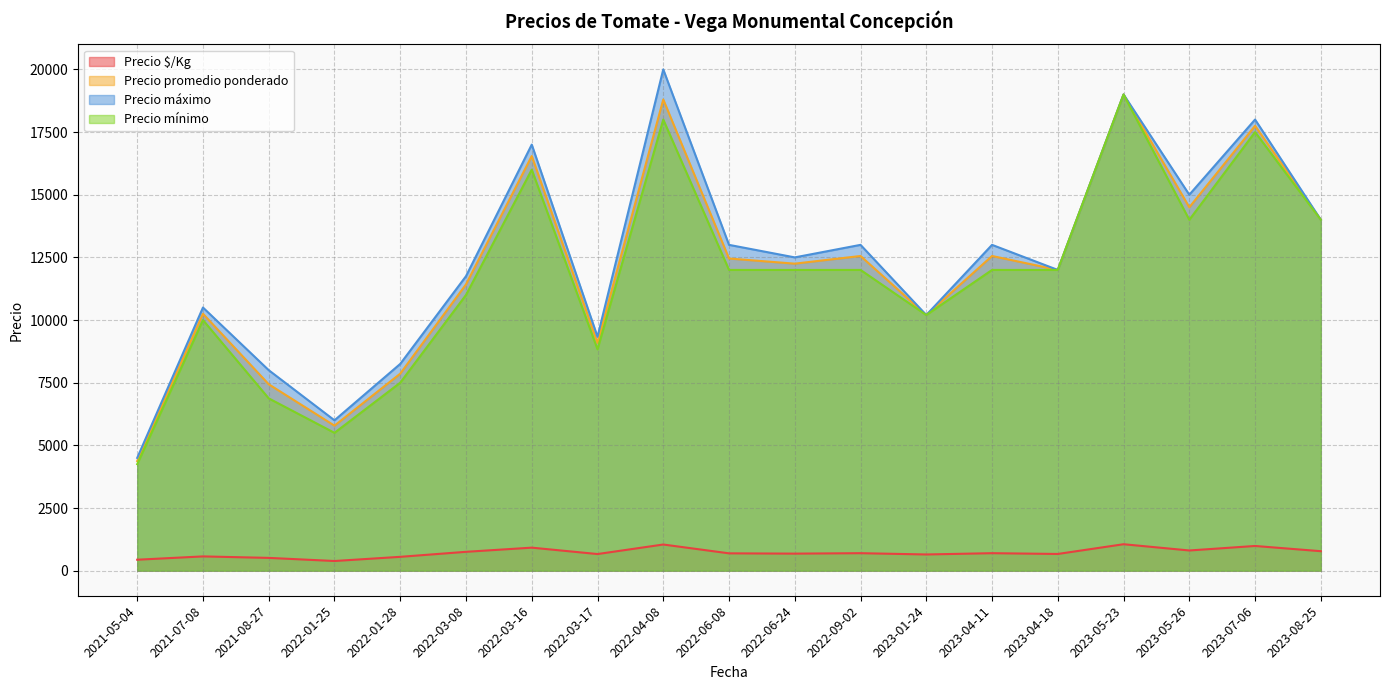

What is the maximum value shown in the chart?

20000.0